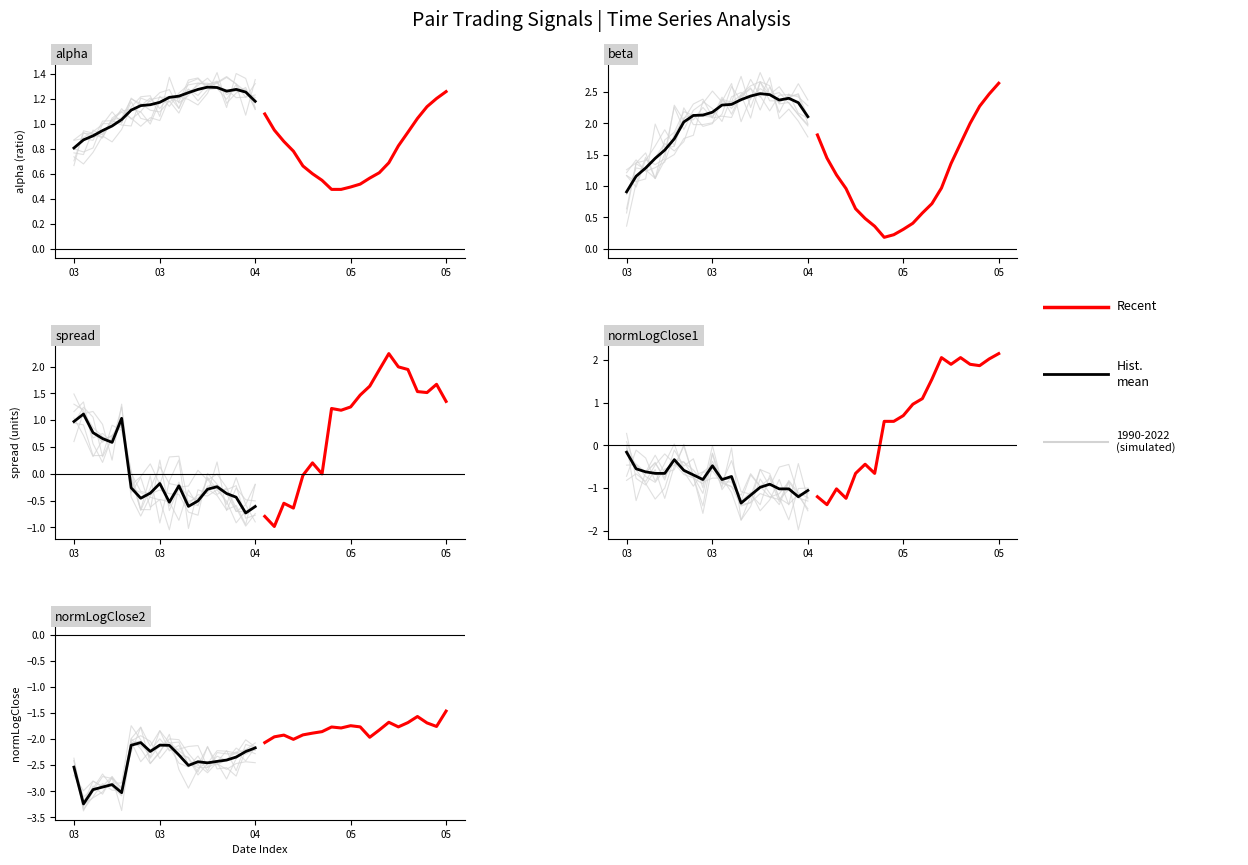

Which series has the largest total across all categories?

Hist. mean